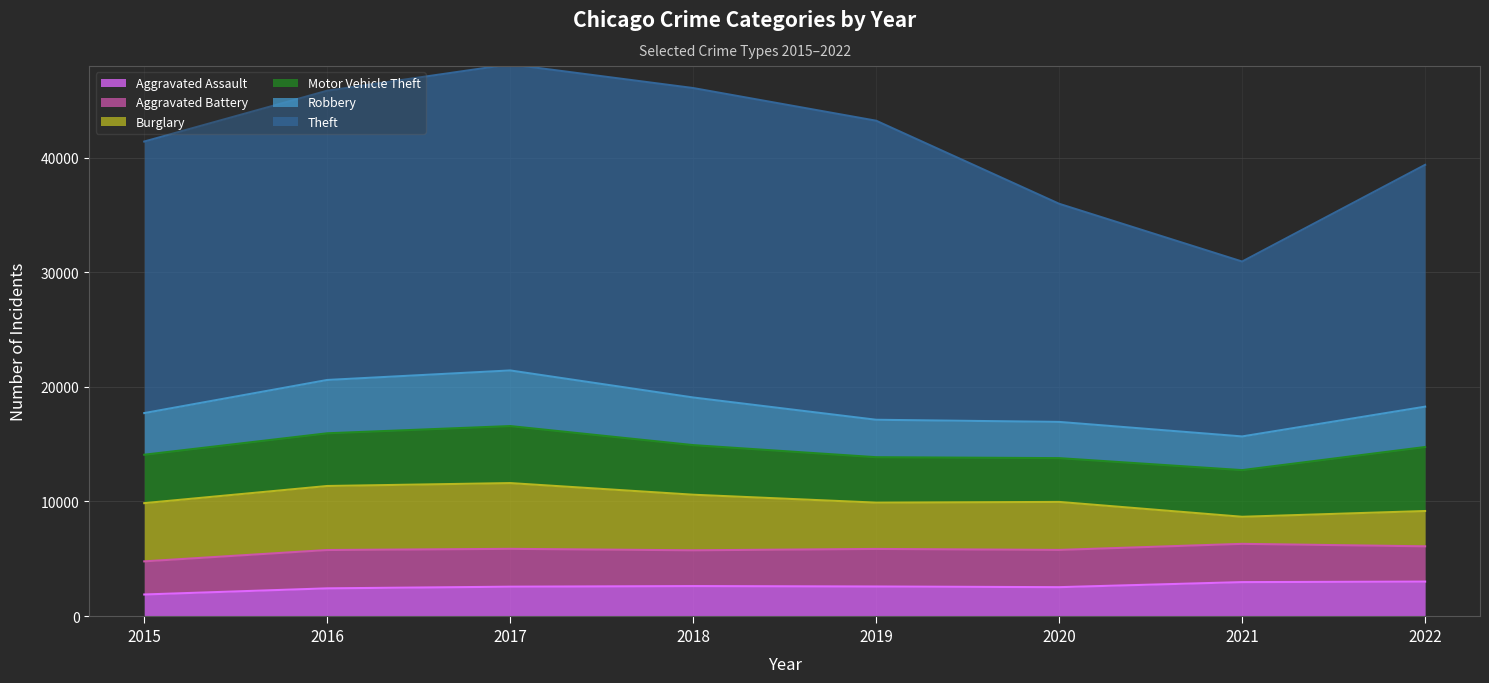

True or false: Aggravated Battery has a value of 3302 at 2017.

True